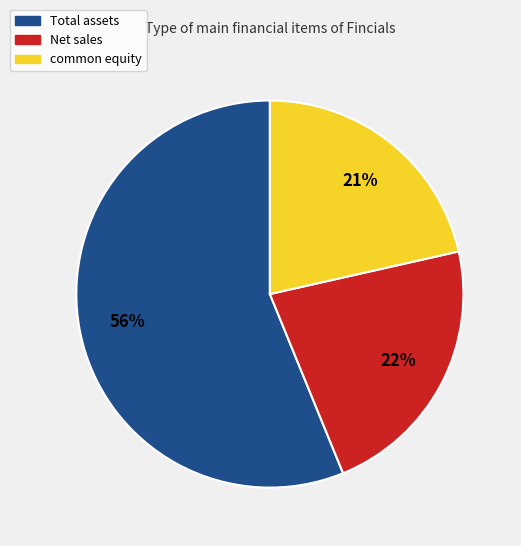

To the nearest percent, what is the difference between the Total assets and Net sales slice percentages?

34%